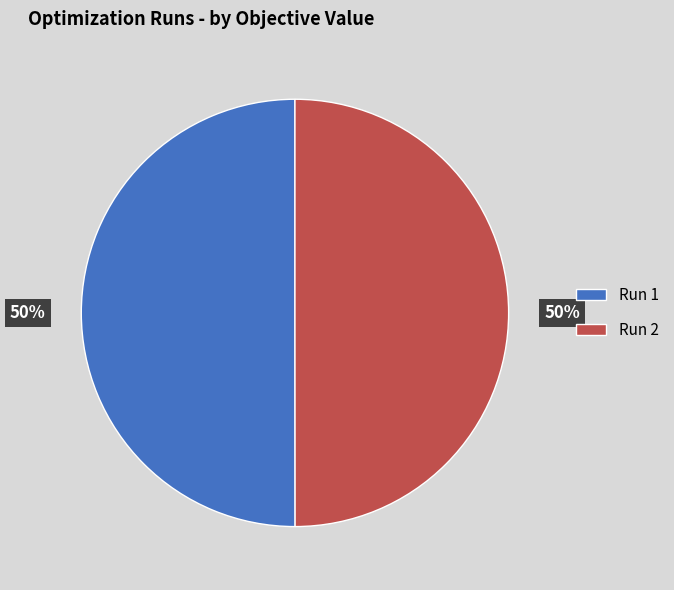

To the nearest percent, what portion does Run 2 represent?

50%